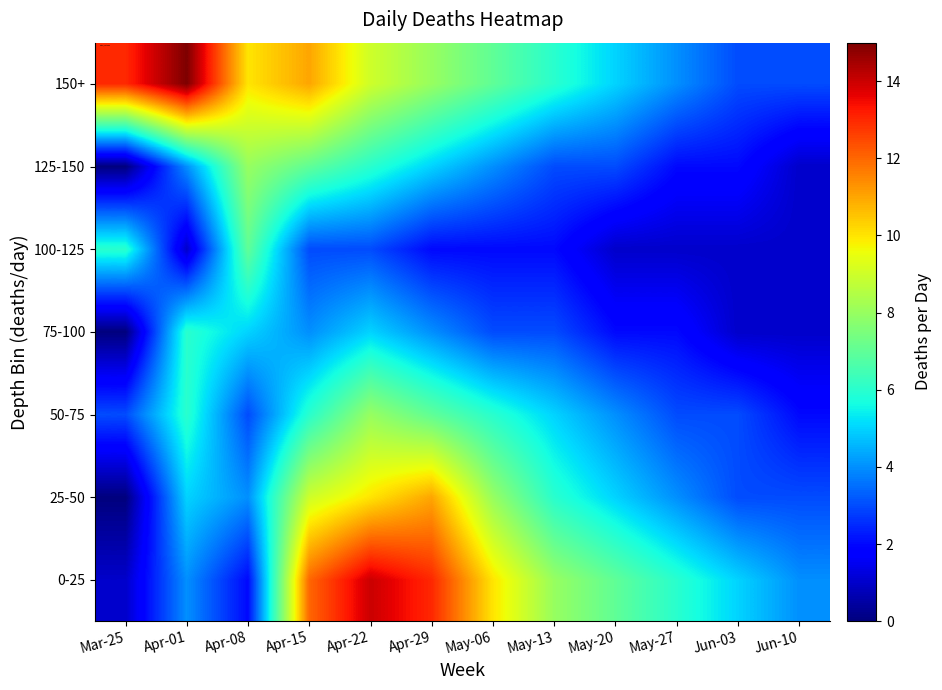

Count the number of categories in the chart.

12